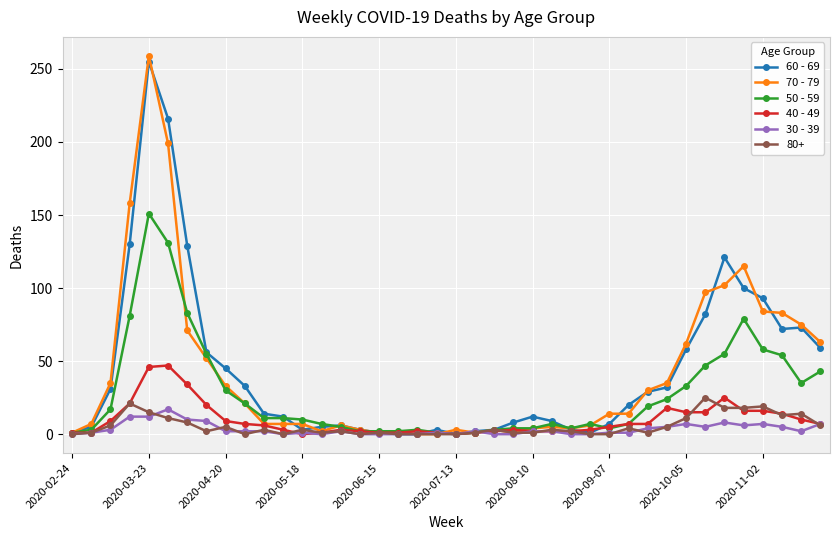

After their last crossing, which series has the higher values: 70 - 79 or 30 - 39?

70 - 79